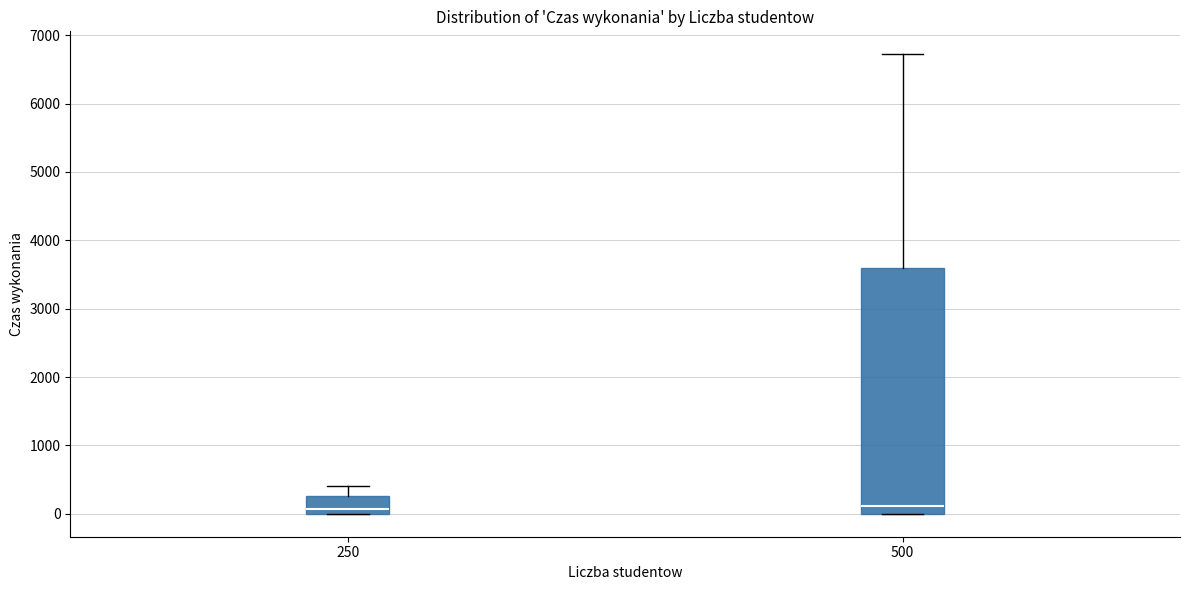

Reading left to right, read every box against the y-axis: the position of its median line, the range the box covers, and the ends of its whiskers. The values are not printed on the chart, so give them approximately, as read against the axis.

250: median 100, box 0 to 300, whiskers 0 to 400
500: median 100, box 0 to 3600, whiskers 0 to 6700